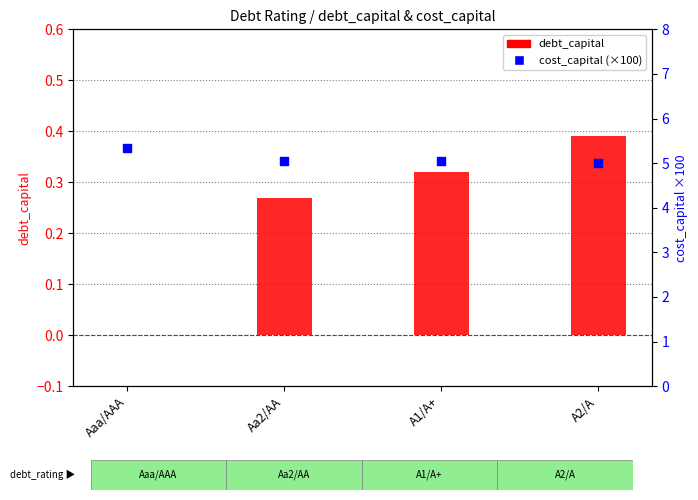

Which series reaches the minimum Y coordinate?

debt_capital